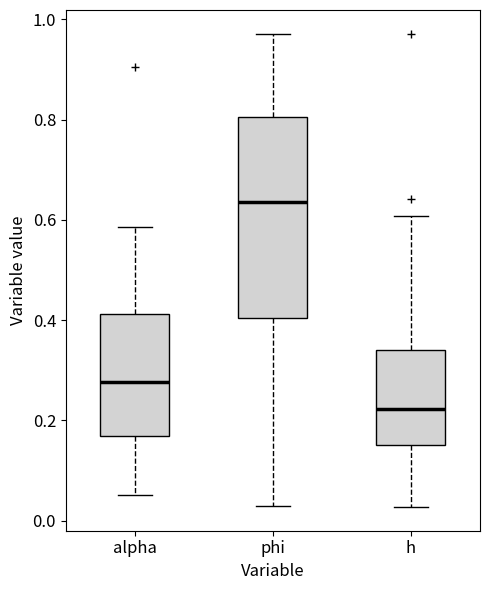

Reading left to right, transcribe this box plot: for each box, give where its median line is, the range the box spans, and where its two whiskers end, as read against the y-axis. The values are not printed on the chart, so give them approximately, as read against the axis.

alpha: median 0.28, box 0.16 to 0.42, whiskers 0.06 to 0.58
phi: median 0.64, box 0.40 to 0.80, whiskers 0.02 to 0.98
h: median 0.22, box 0.16 to 0.34, whiskers 0.02 to 0.60